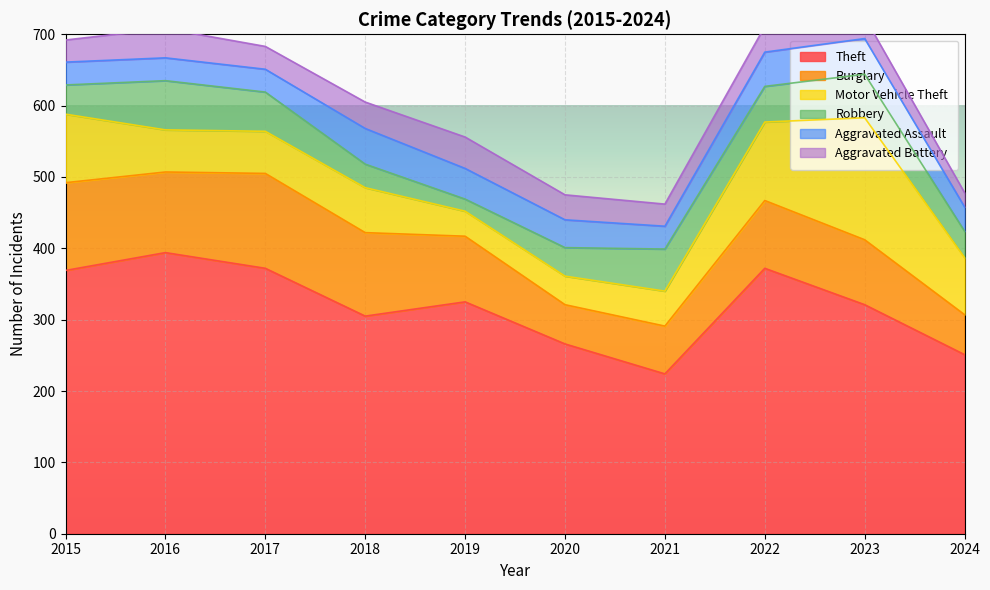

What is the total value across all series at 2022?

711